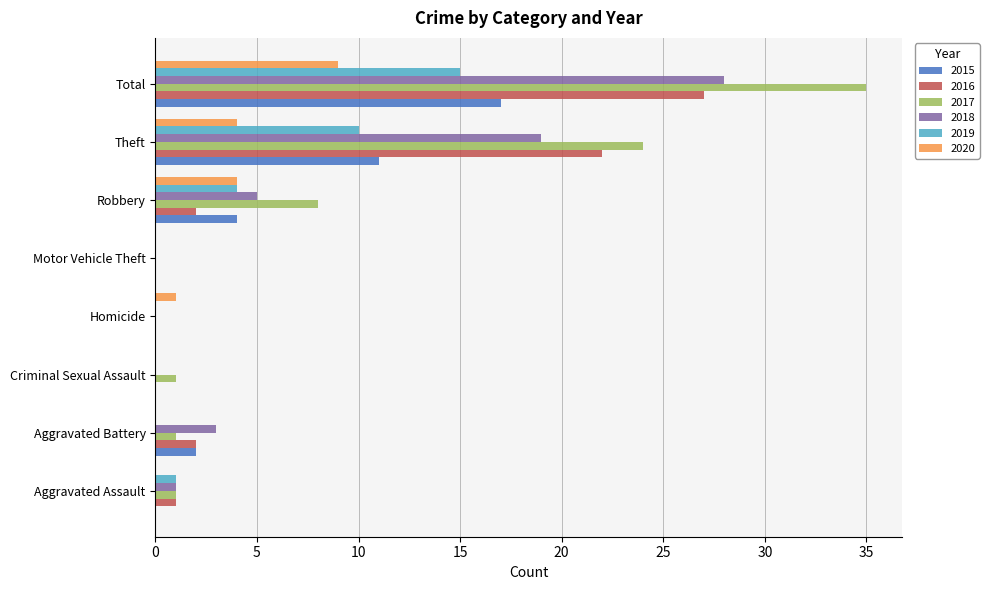

What is the sum of the 2017 values at Motor Vehicle Theft and Robbery?

8